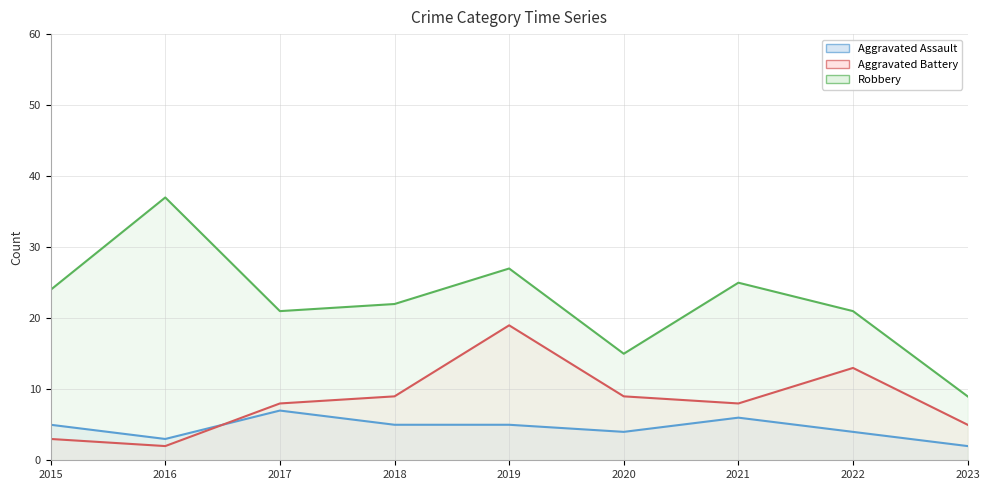

Where is the first local minimum for Aggravated Assault?

2016